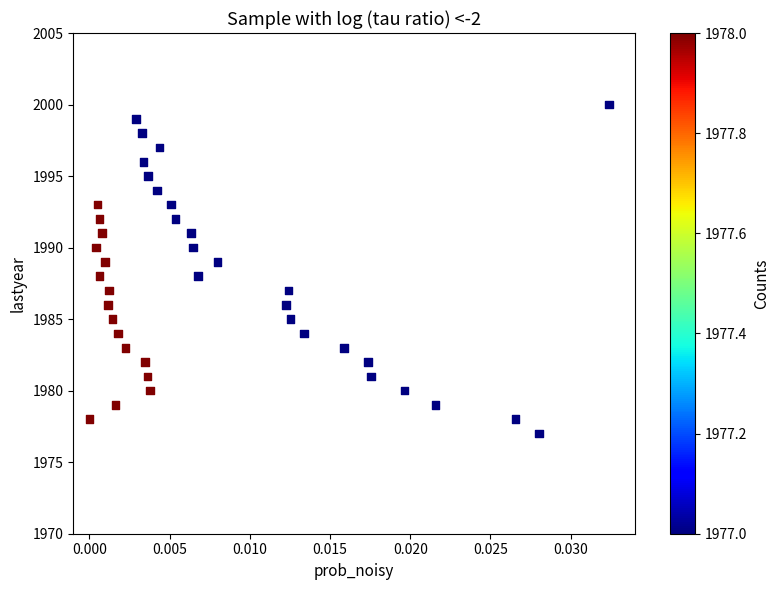

What is the range of Y values (max minus min)?

23